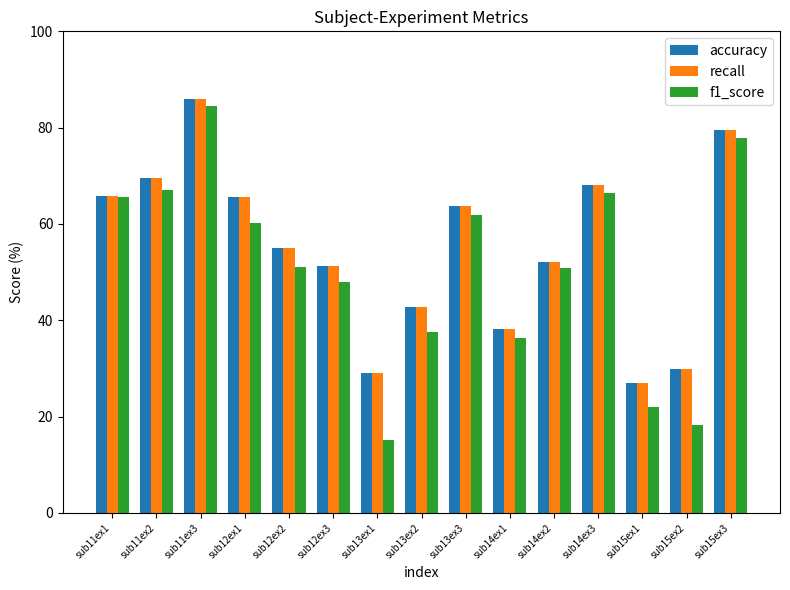

What is the difference between the maximum and second lowest values in the f1_score series?

66.1